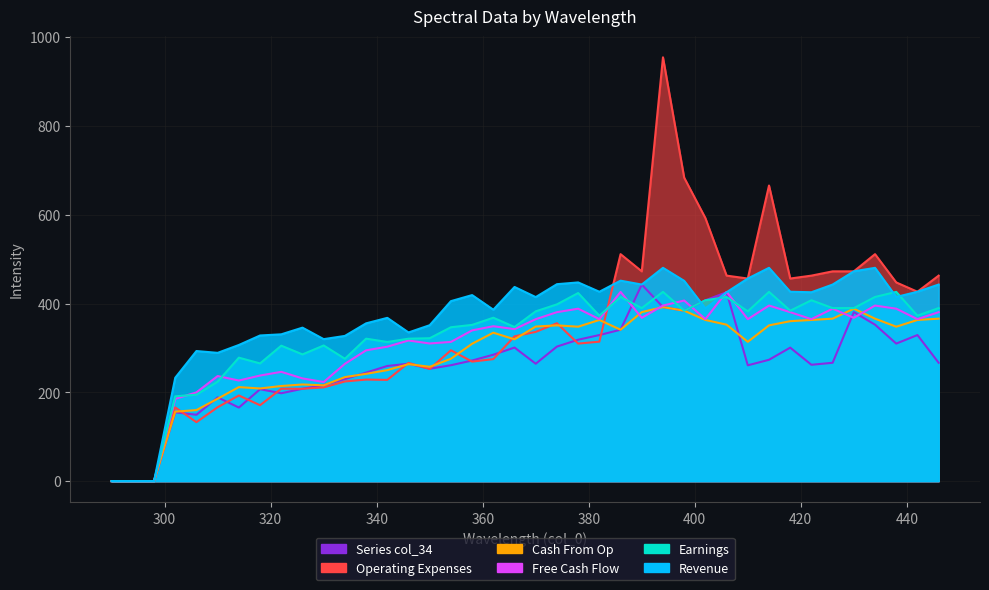

Which has a higher value, 334 or 322?

322